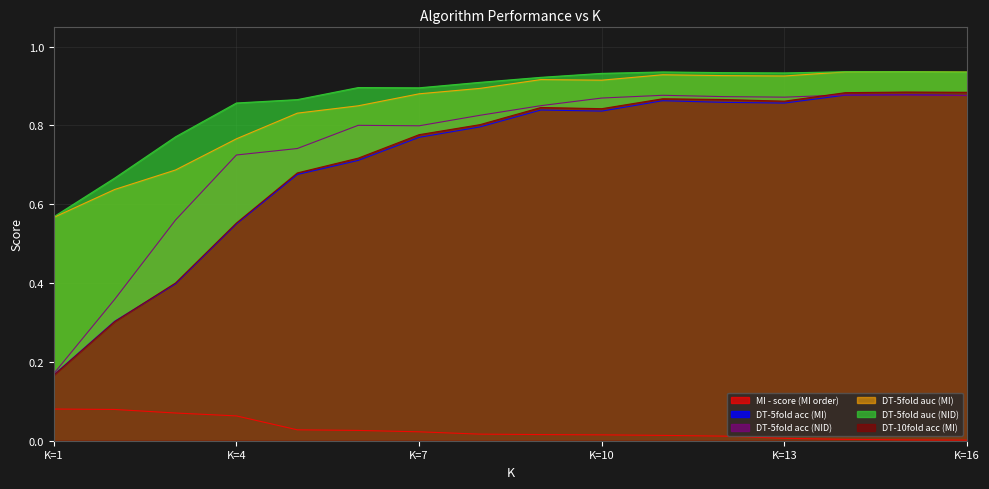

What is the maximum value for DT-10fold acc (MI)?

0.9